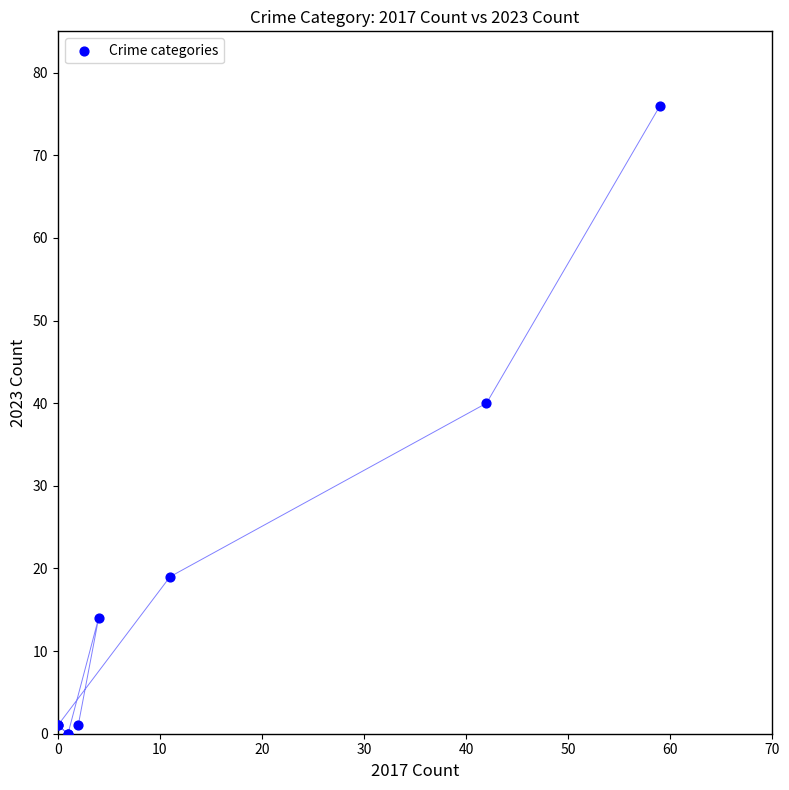

What Y value in the scatter plot is closest to 38?

40